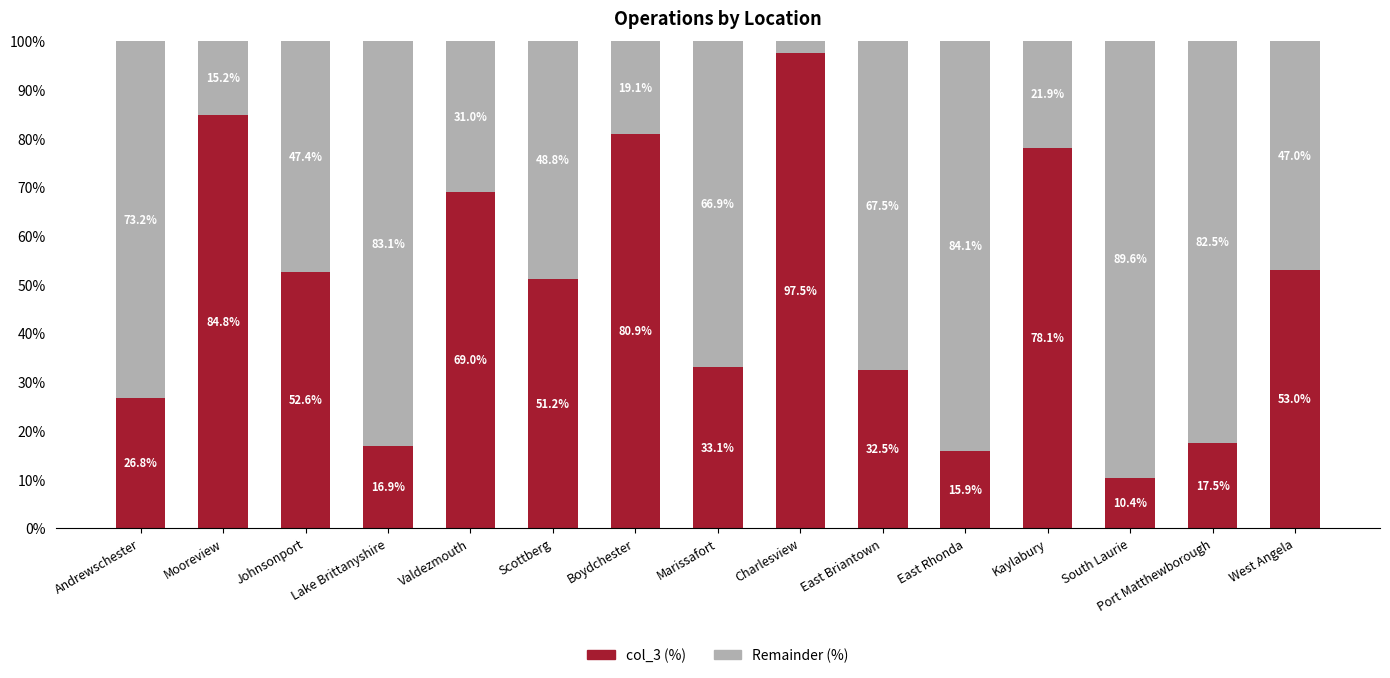

Where is col_3 (%) nearest to the value 53?

West Angela